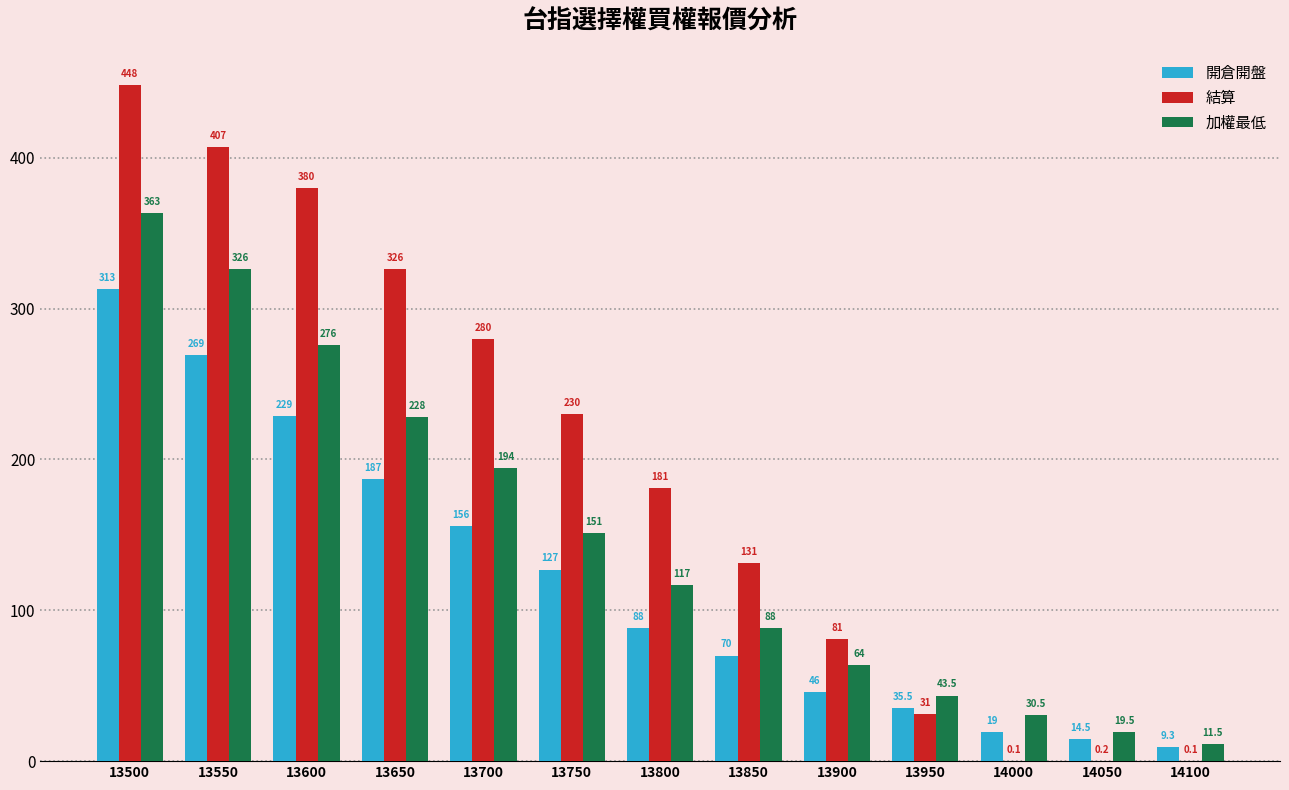

How many groups of bars are there?

13